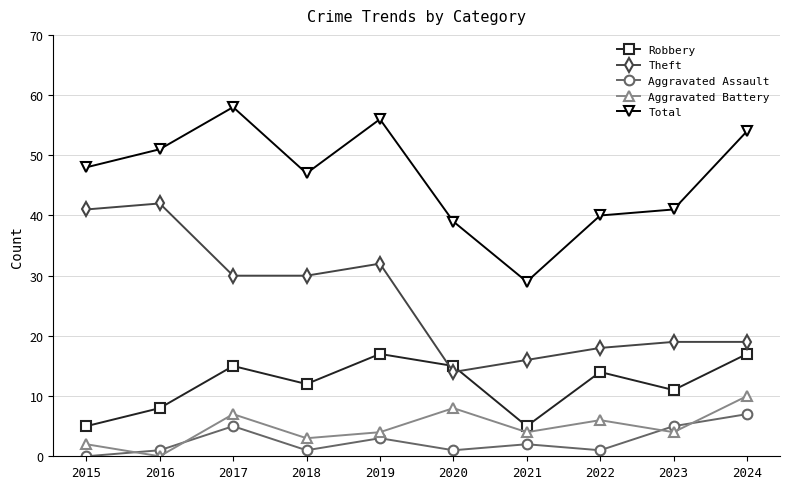

What is the sum of all Theft values?

261